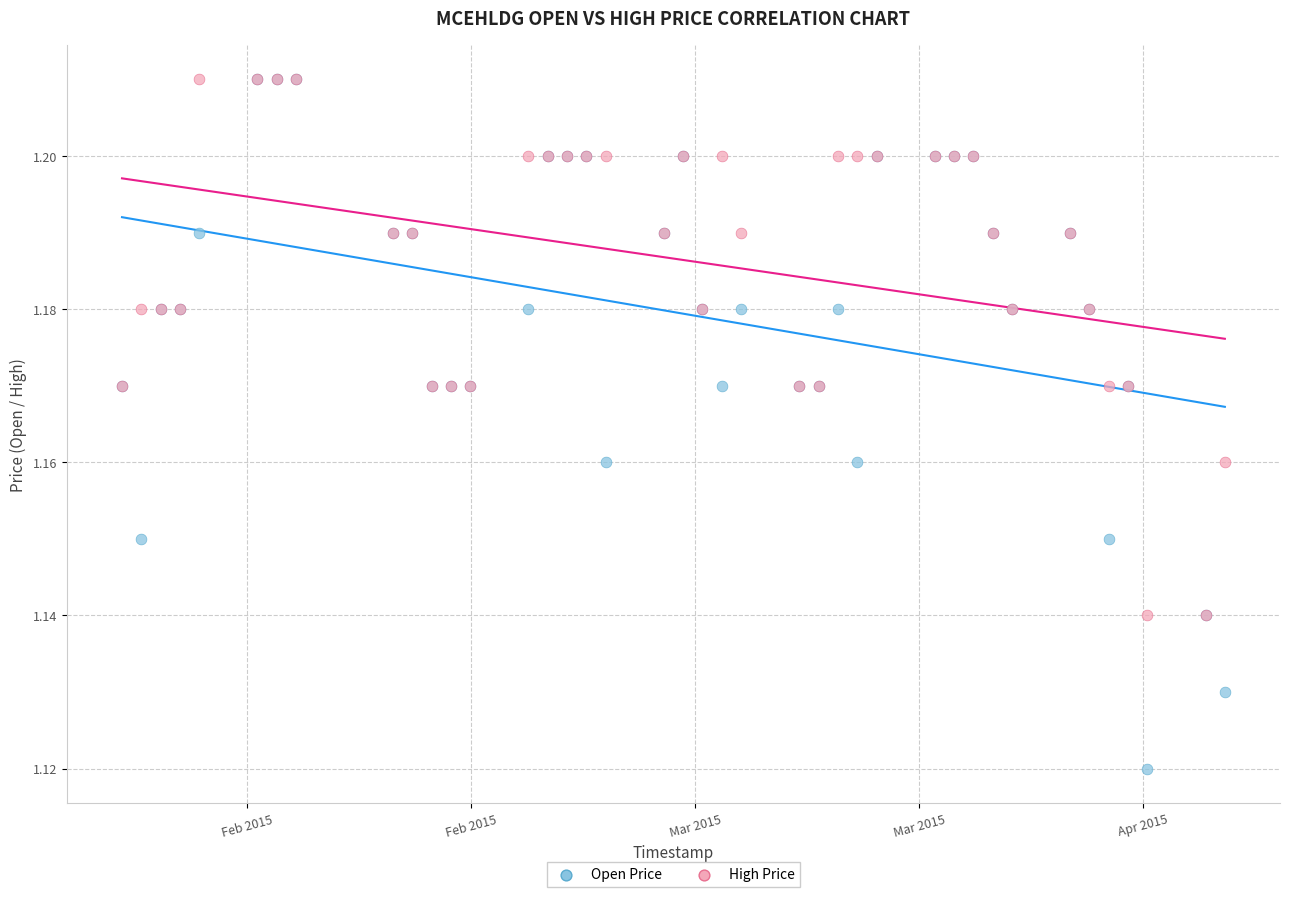

Which series reaches the minimum Y coordinate?

Open Price